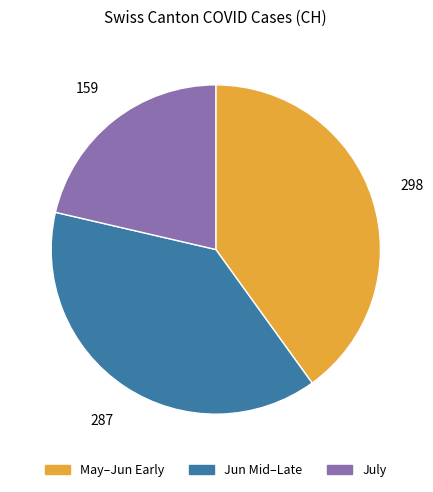

Count the number of slices in the pie.

3